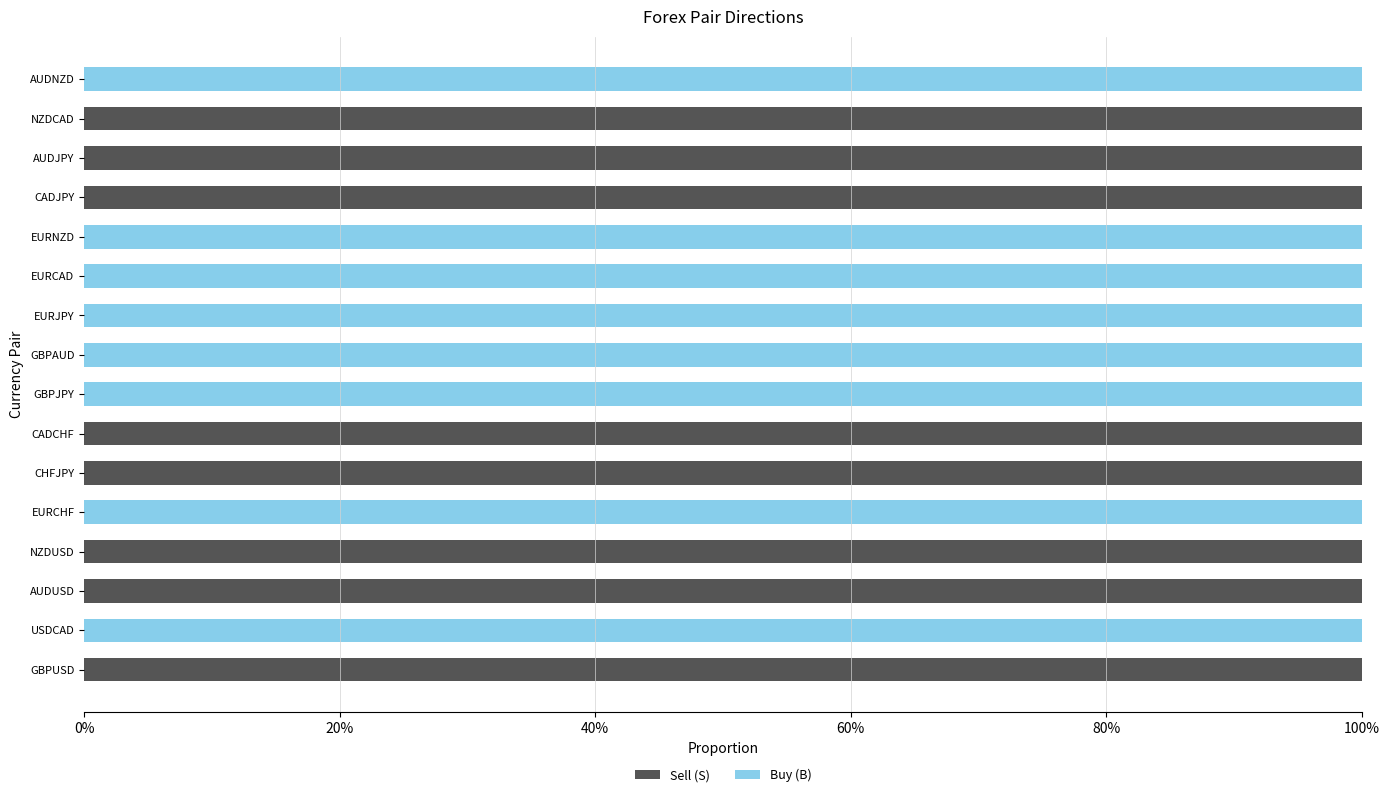

How many Sell (S) values are between 0 and 1?

16